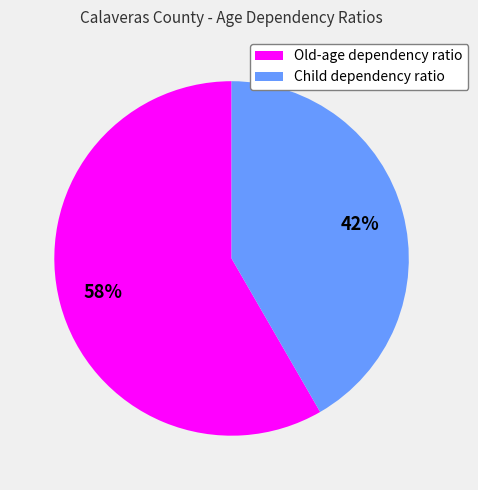

Which category has the smallest portion of the pie?

Child dependency ratio